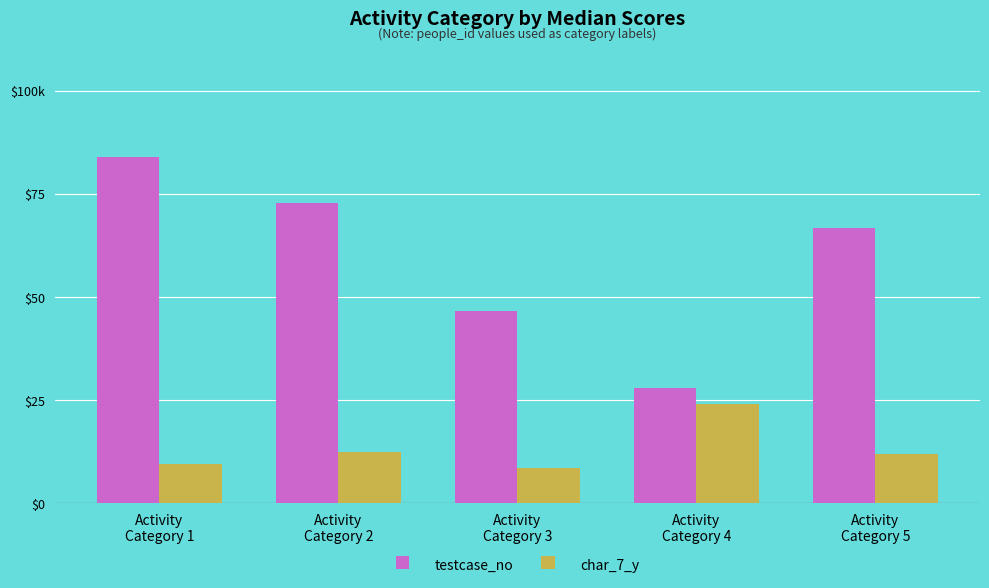

Does the chart contain stacked bars?

No